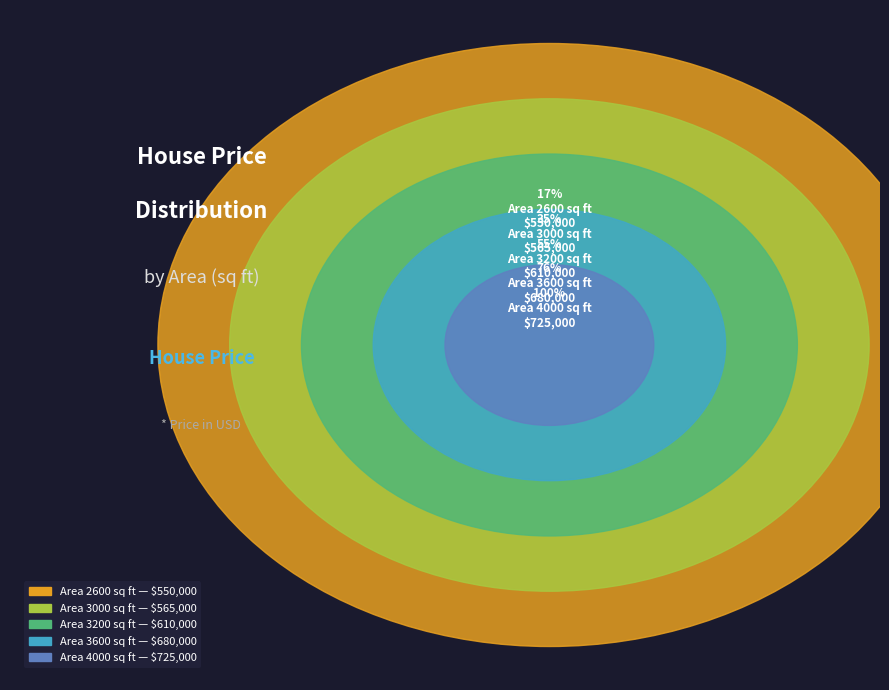

How many segments does this pie chart have?

5